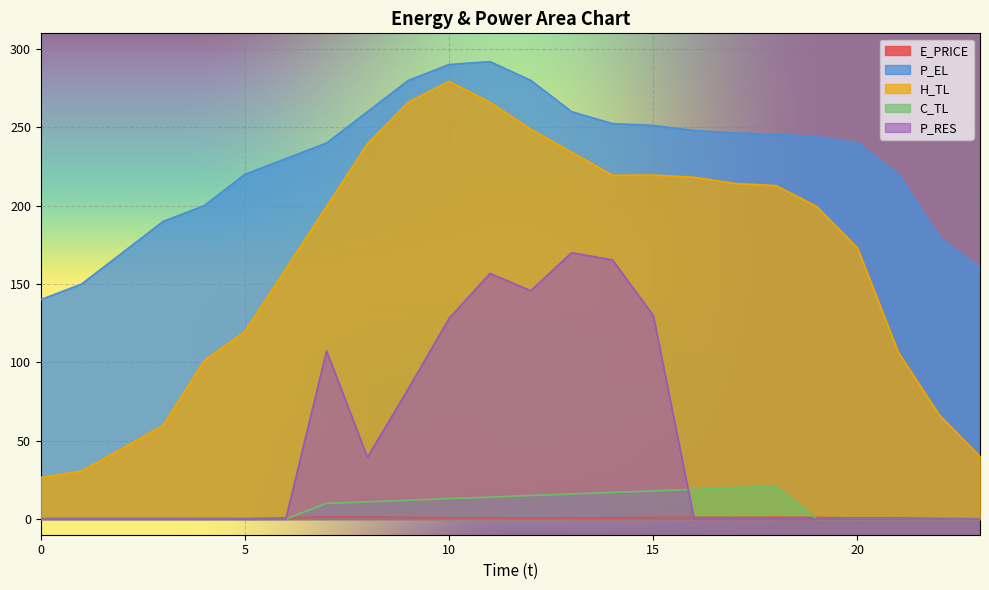

Reading left to right, what are all the values shown in this chart?

E_PRICE: 0=0.4	1=0.4	2=0.4	3=0.4	4=0.4	5=0.3	6=0.8	7=1.2	8=1.1	9=1.0	10=0.8	11=0.8	12=0.8	13=0.8	14=0.7	15=1.0	16=1.1	17=1.0	18=1.2	19=1.0	20=0.7	21=0.8	22=0.4	23=0.2
P_EL: 0=140.0	1=150.0	2=170.0	3=190.0	4=200.0	5=220.0	6=230.0	7=240.0	8=260.0	9=280.0	10=290.1	11=292.0	12=280.0	13=260.0	14=252.4	15=251.2	16=248.0	17=246.4	18=245.6	19=243.9	20=240.0	21=220.0	22=180.1	23=160.0
H_TL: 0=26.6	1=30.6	2=45.2	3=59.9	4=101.1	5=119.7	6=159.6	7=199.5	8=239.5	9=266.1	10=279.3	11=266.0	12=248.8	13=234.2	14=219.4	15=219.5	16=218.2	17=214.1	18=212.8	19=199.5	20=173.0	21=106.4	22=66.5	23=39.9
C_TL: 0=0.0	1=0.0	2=0.0	3=0.0	4=0.0	5=0.0	6=0.0	7=10.0	8=11.0	9=12.0	10=13.1	11=14.0	12=15.0	13=16.0	14=17.0	15=18.0	16=19.0	17=20.1	18=21.0	19=0.0	20=0.0	21=0.0	22=0.0	23=0.0
P_RES: 0=0.0	1=0.0	2=0.0	3=0.0	4=0.0	5=0.0	6=0.0	7=107.3	8=39.4	9=83.1	10=128.0	11=156.8	12=145.7	13=170.0	14=165.4	15=129.9	16=0.0	17=0.0	18=0.0	19=0.0	20=0.0	21=0.0	22=0.0	23=0.0